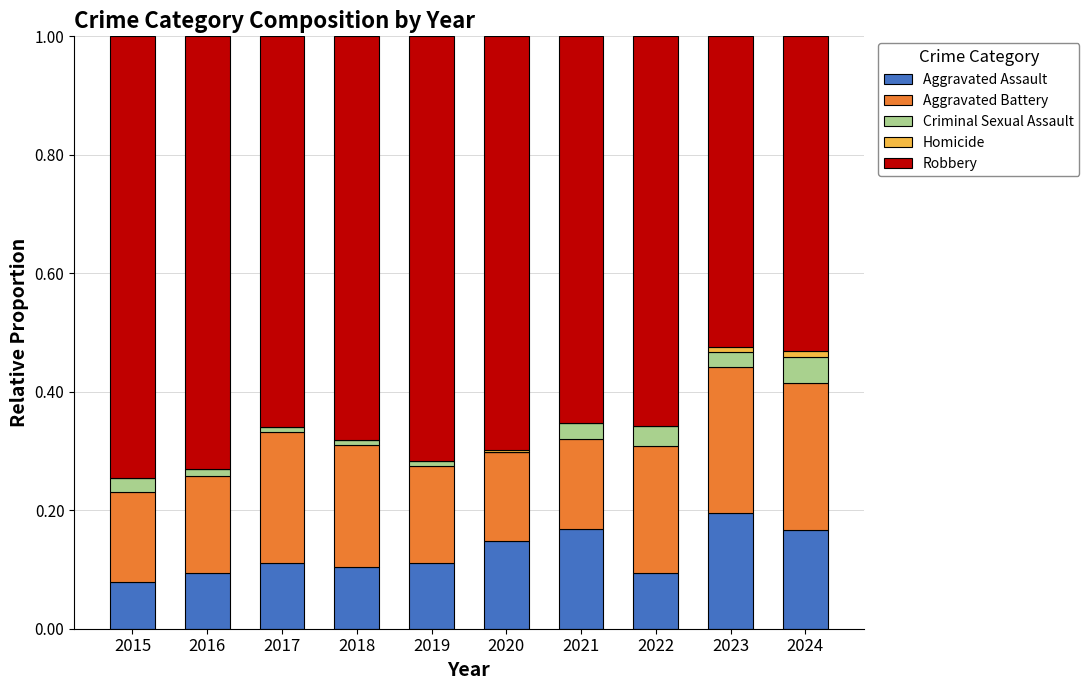

Is it true that Aggravated Assault equals 0.1 at 2016?

True